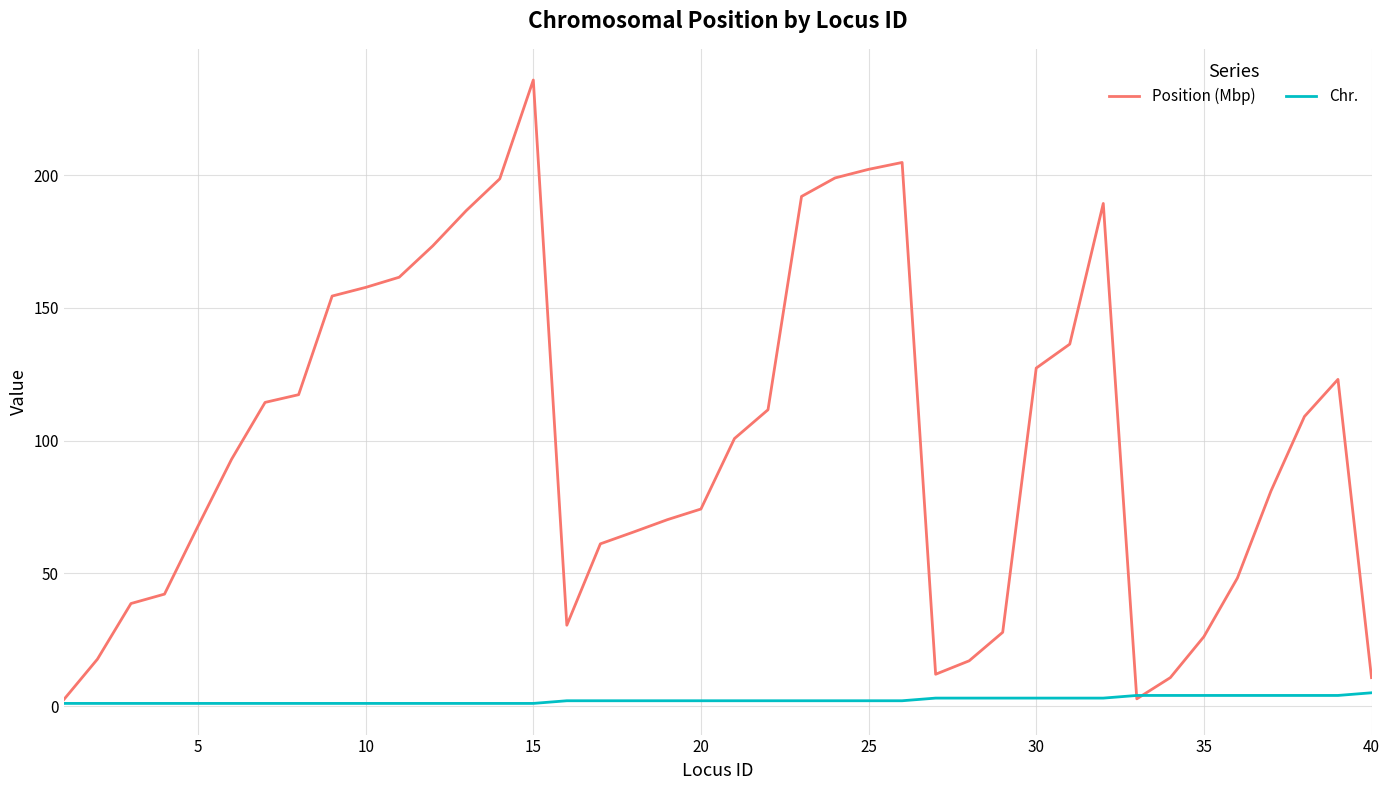

Which series has the widest spread of values?

Position (Mbp)